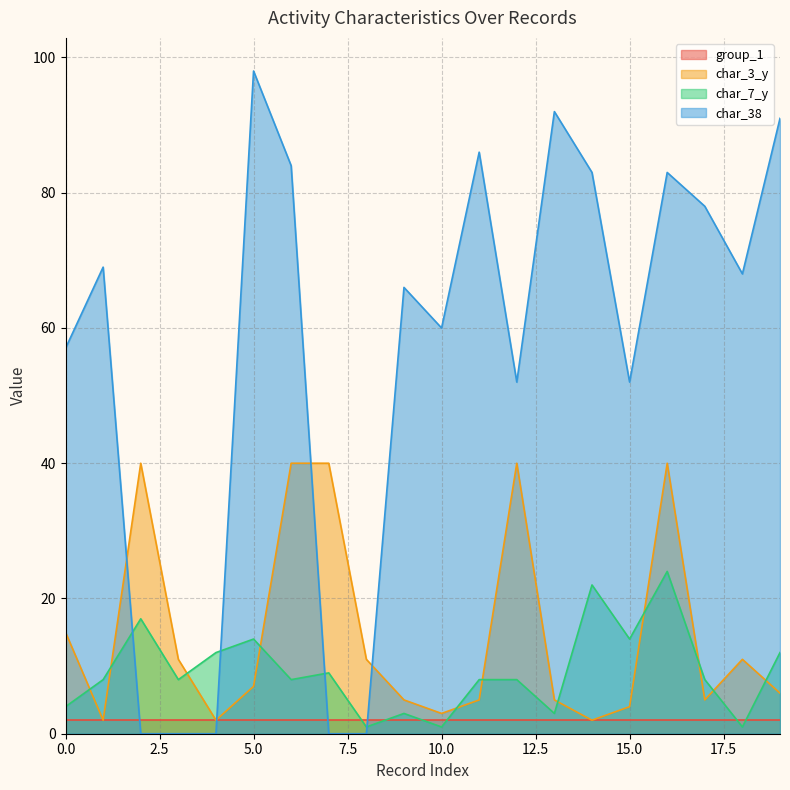

What is the value of the char_38 point at the 18th from the left?

78